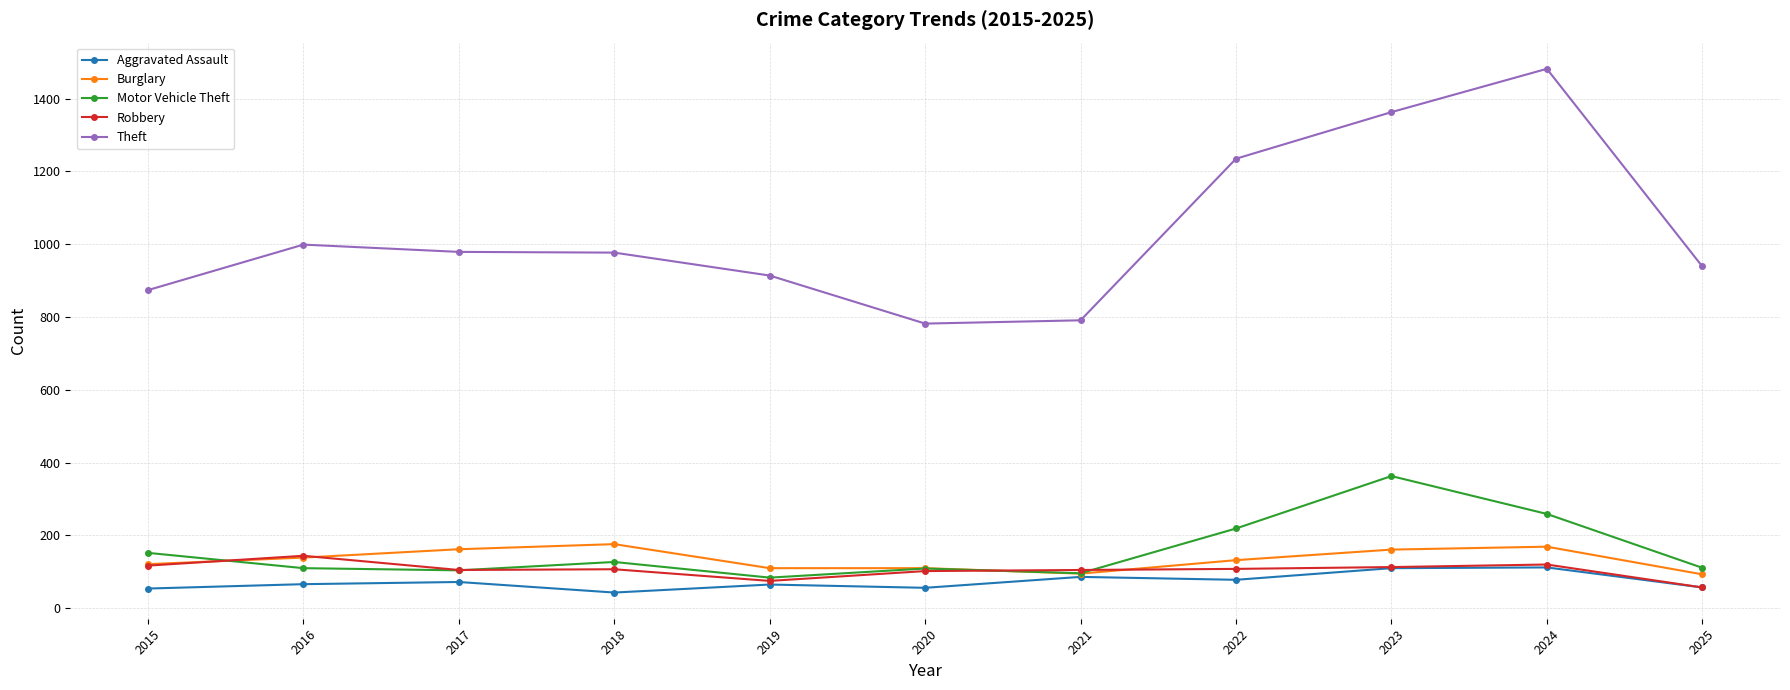

How many lines are shown in the chart?

5